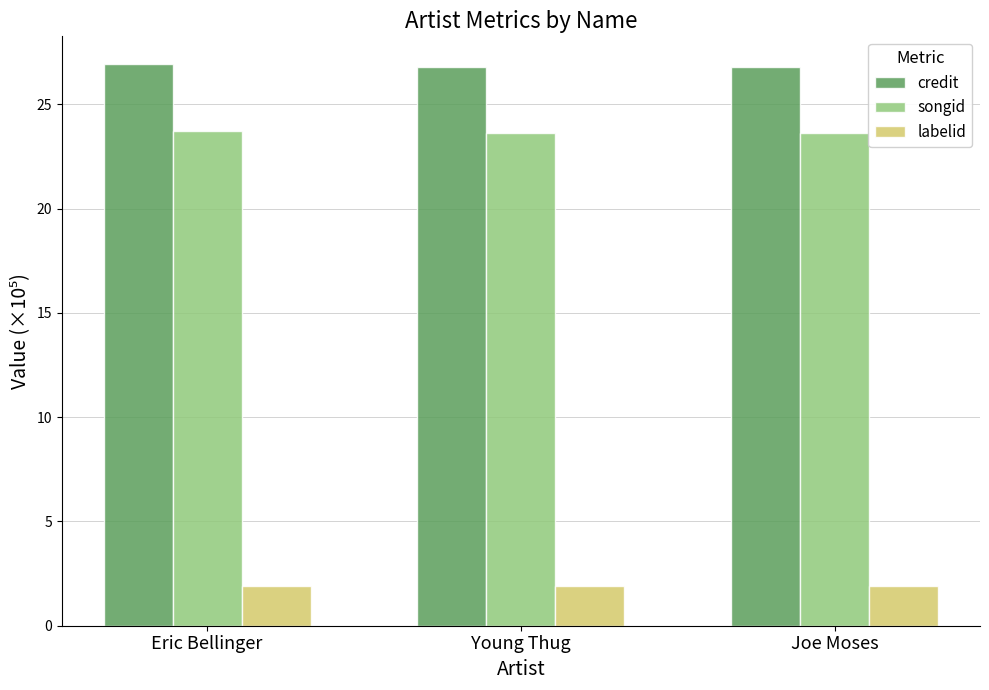

What is the average value of the labelid series?

1.9